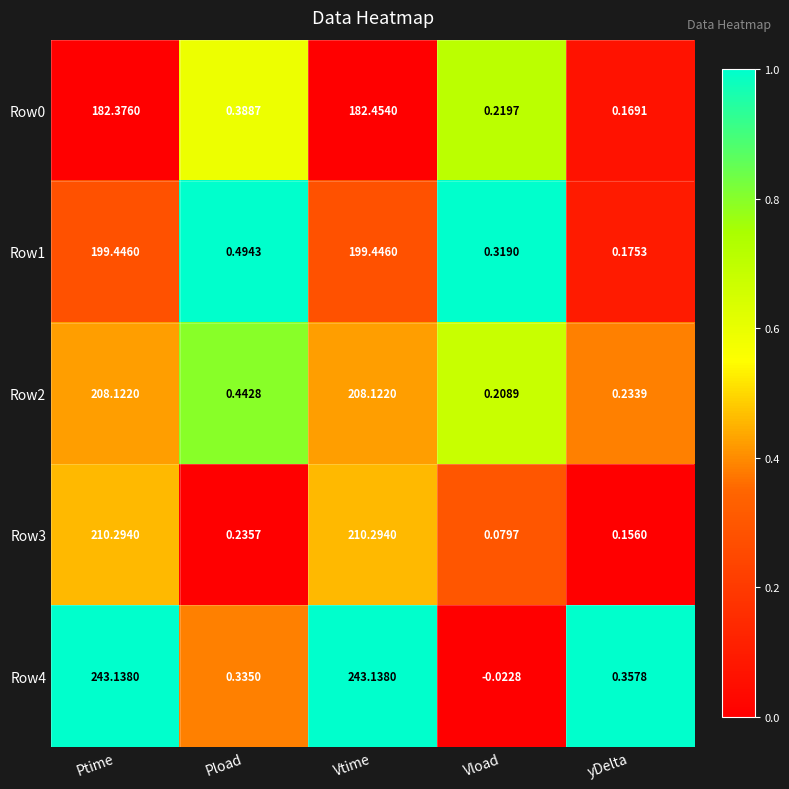

Which category has the lowest value in the Row1 series?

yDelta